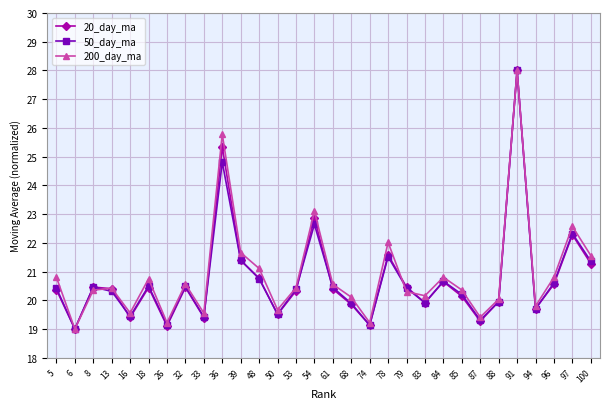

True or false: 50_day_ma has more than 2 points higher than both neighbors.

True